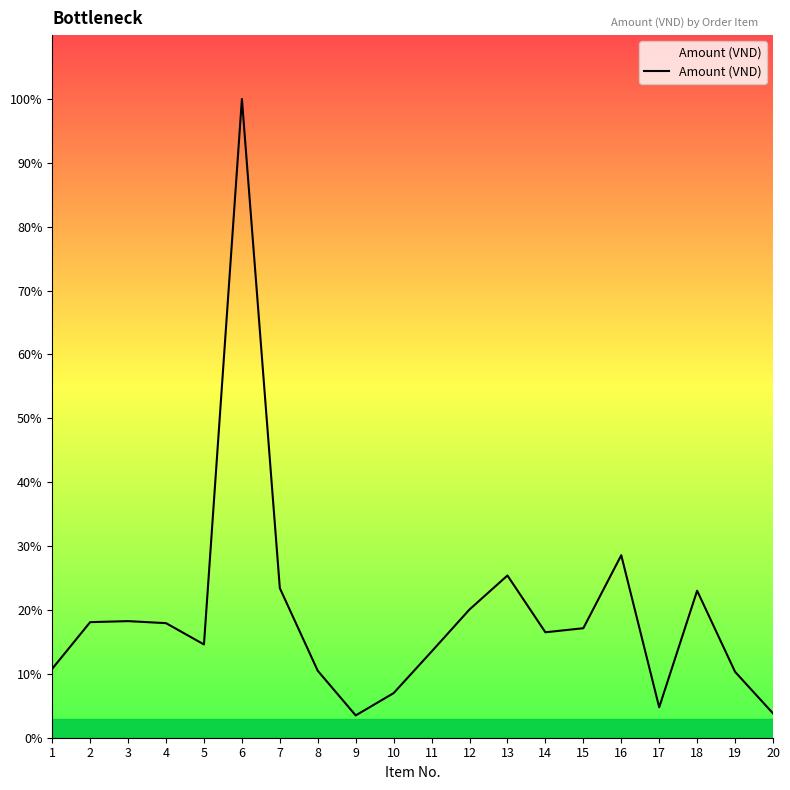

At which label is the value closest to 326000?

16